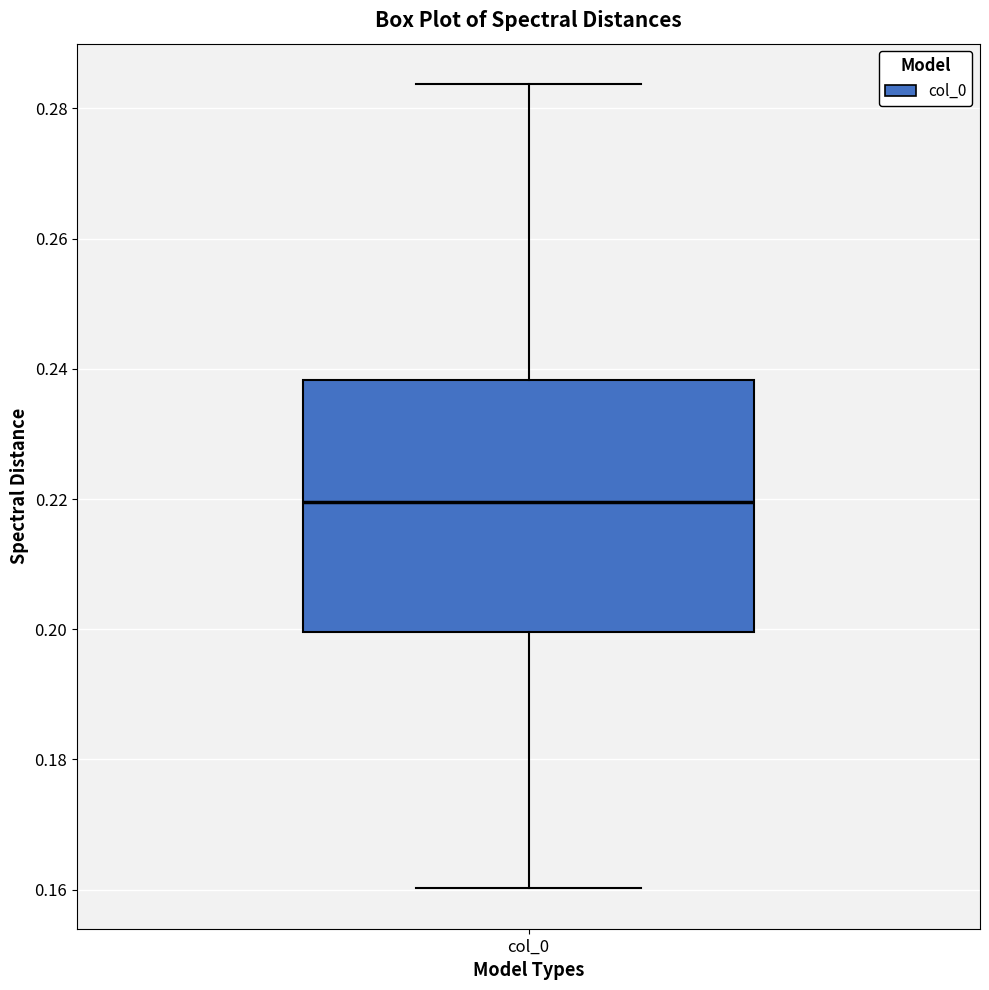

Transcribe this box plot: give where the median line is, the range the box spans, and where the two whiskers end, as read against the y-axis. The values are not printed on the chart, so give them approximately, as read against the axis.

median 0.220, box 0.200 to 0.238, whiskers 0.160 to 0.284